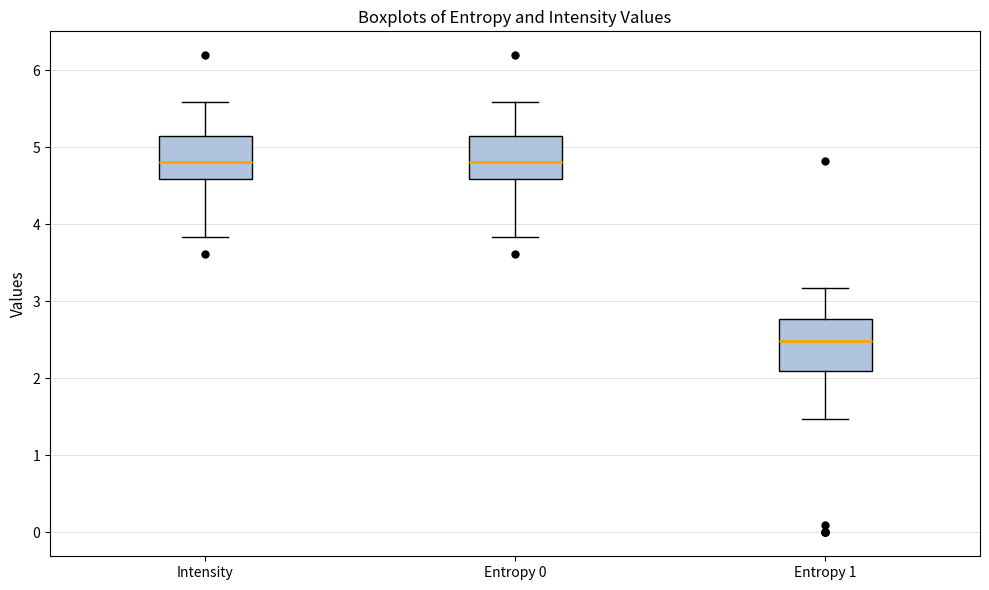

Where is the lower edge of the box for Intensity on the y-axis? The values are not printed on the chart, so give them approximately, as read against the axis.

4.6